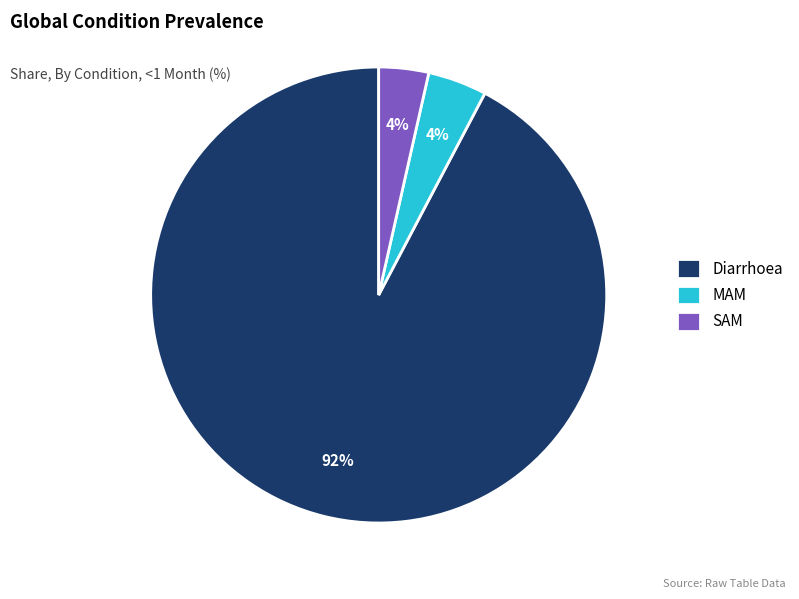

Which category has the biggest portion of the pie?

Diarrhoea